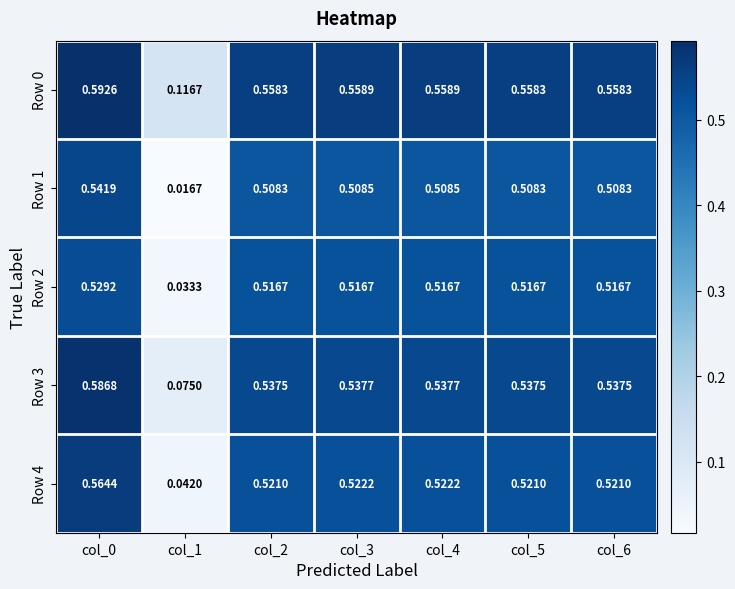

Is the value of Row 4 at col_0 greater than the value of Row 2 at col_1?

Yes